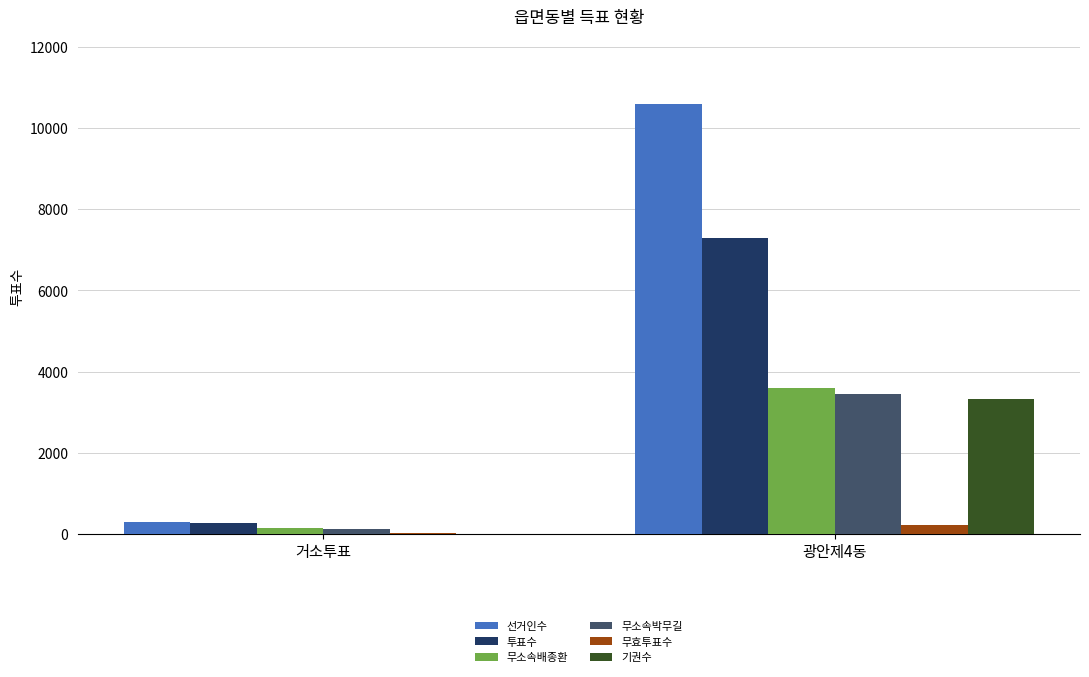

Is it true that 무소속배종환 equals 136 at 거소투표?

True